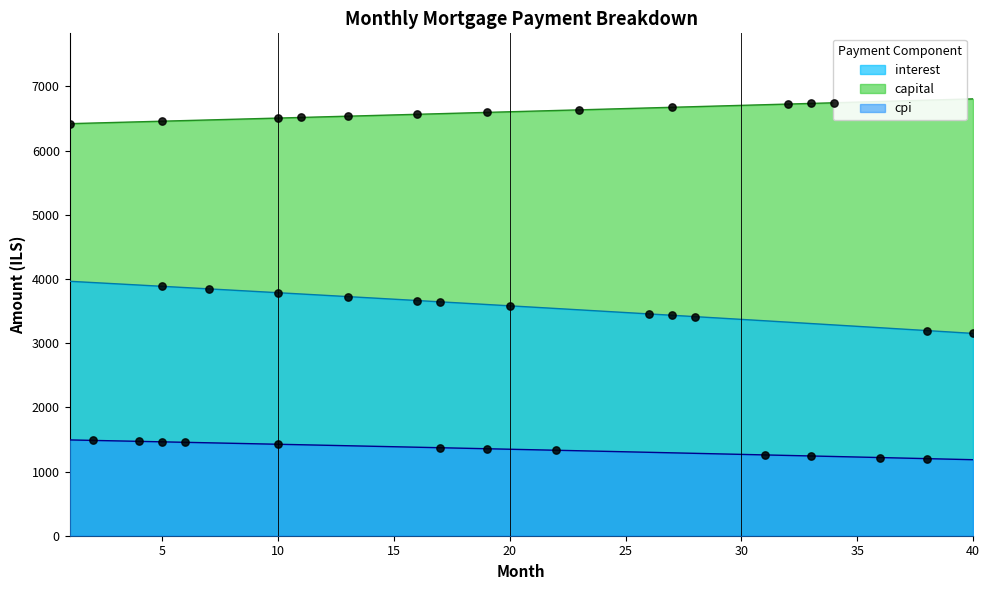

At which category is the sum across all series the highest?

1